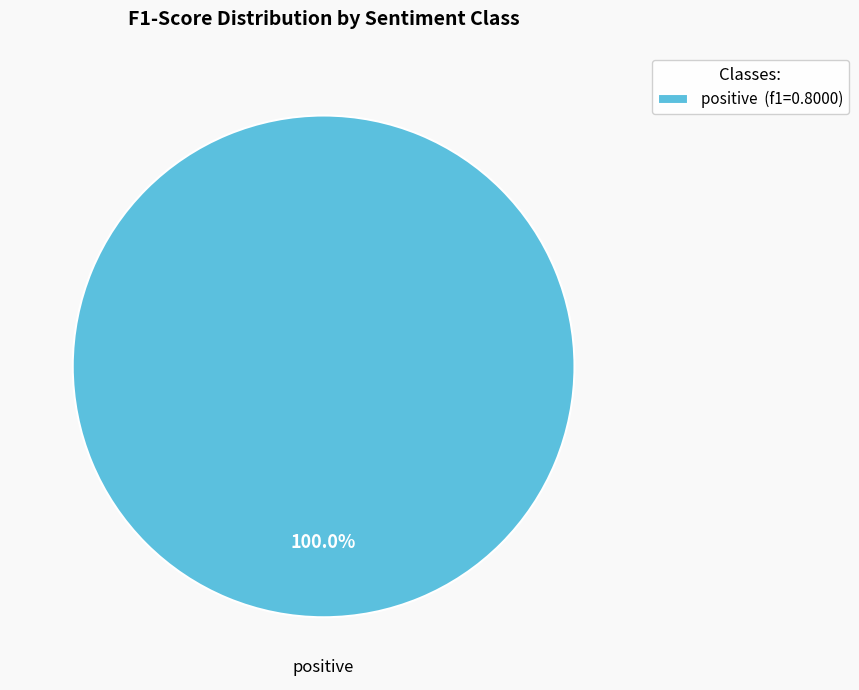

How many slices are in this pie chart?

1